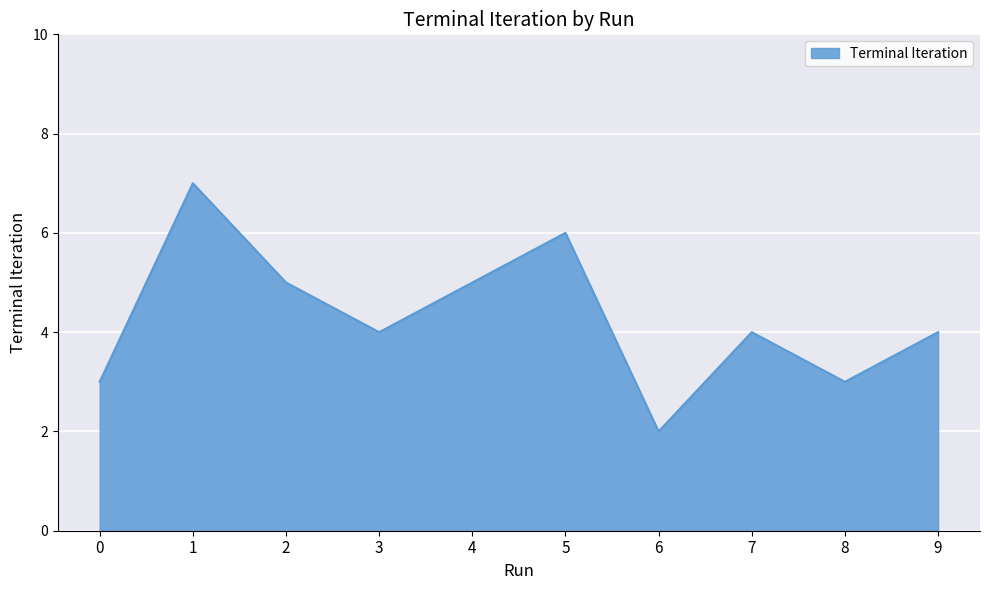

True or false: the data shows 4 at 3.

True